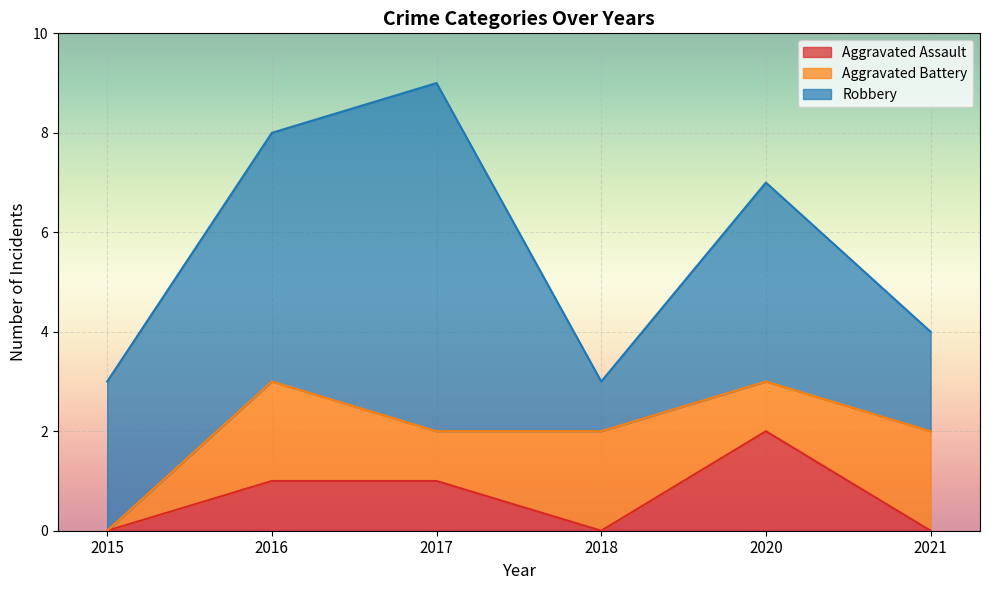

At which category is the sum across all series the highest?

2017